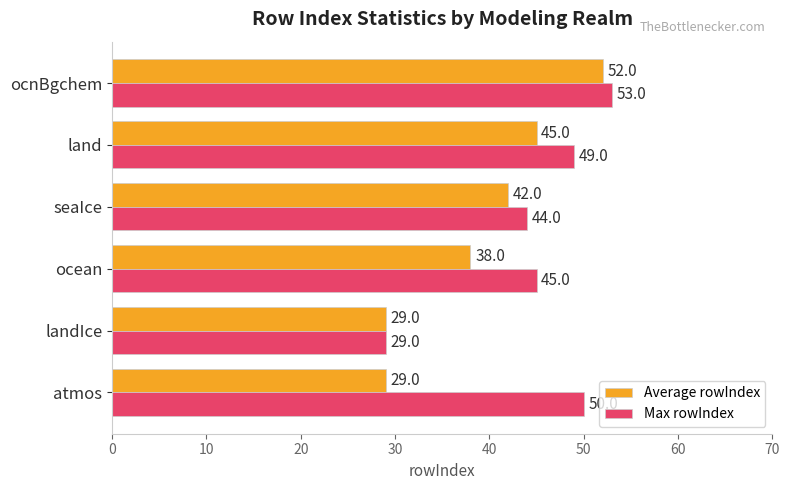

What is the sum of all Max rowIndex values?

270